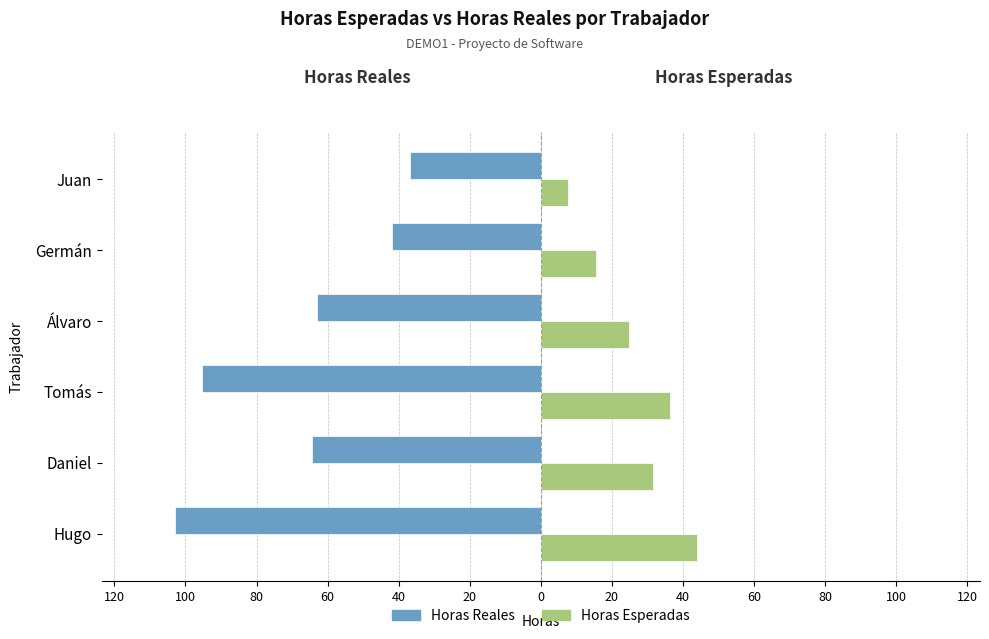

What is the lowest value of the Horas Reales series?

-103.0